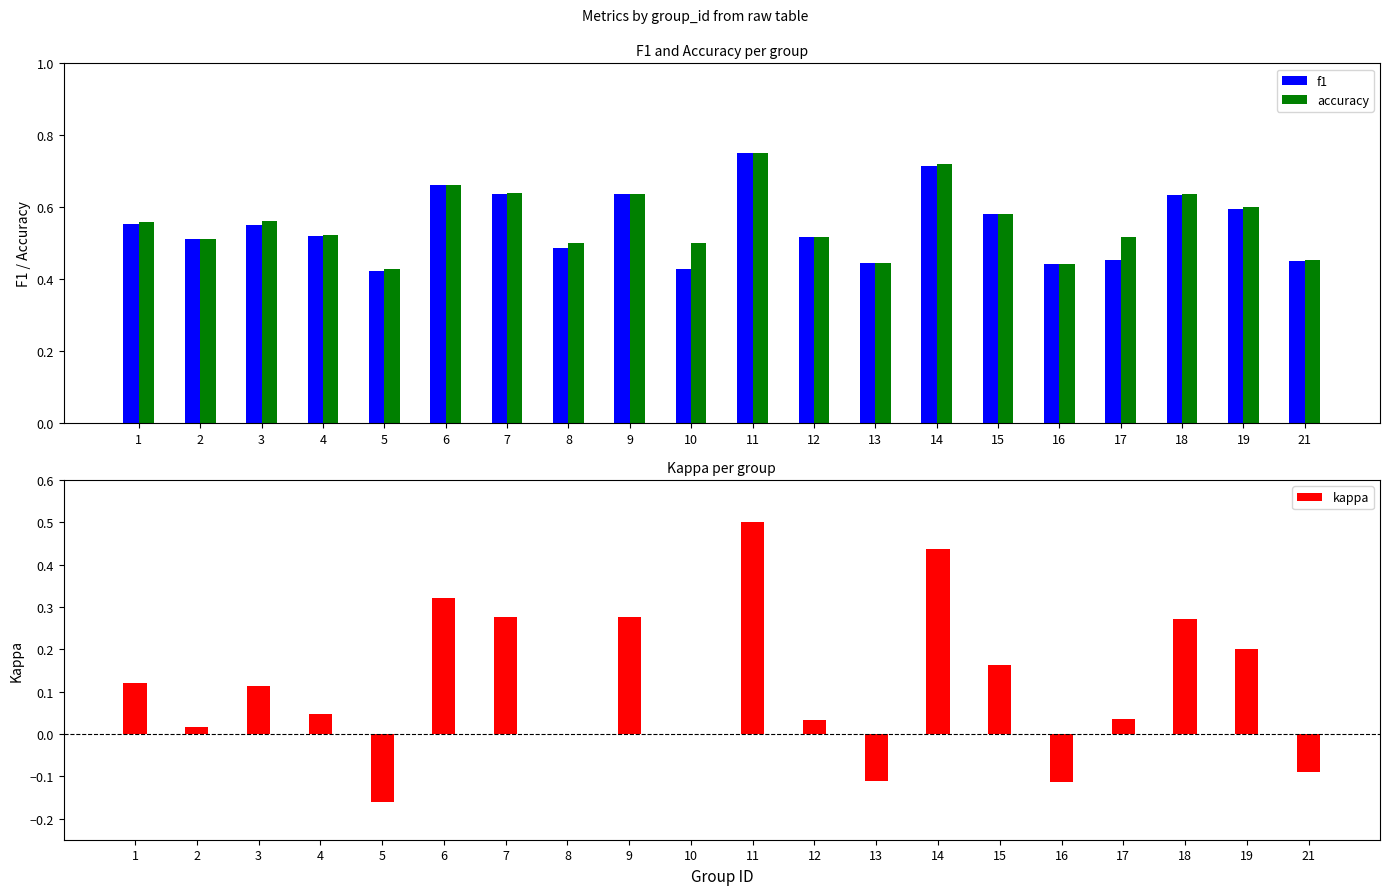

What is the minimum value for accuracy?

0.4